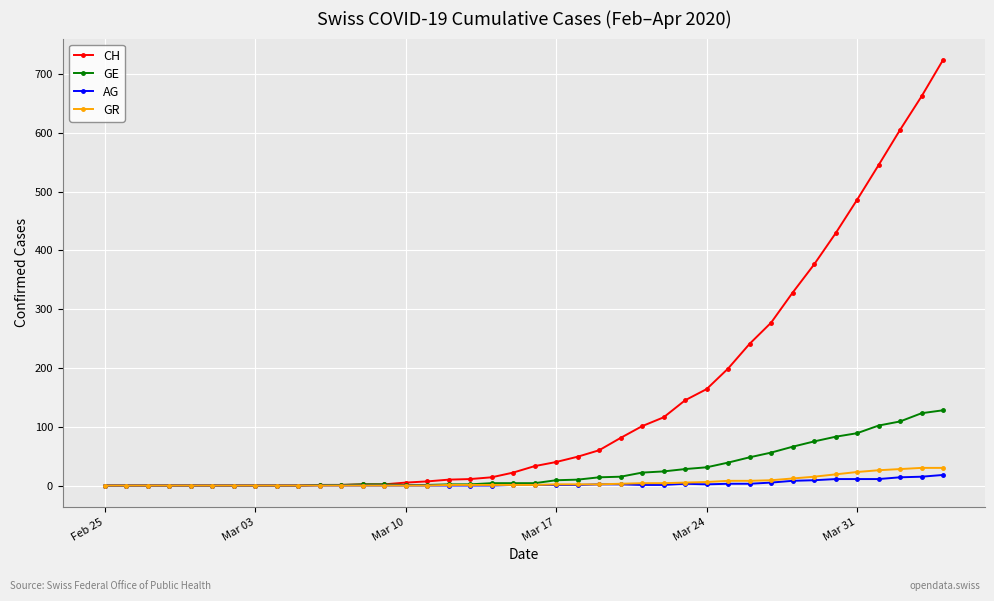

Which series has the largest range (max minus min)?

CH